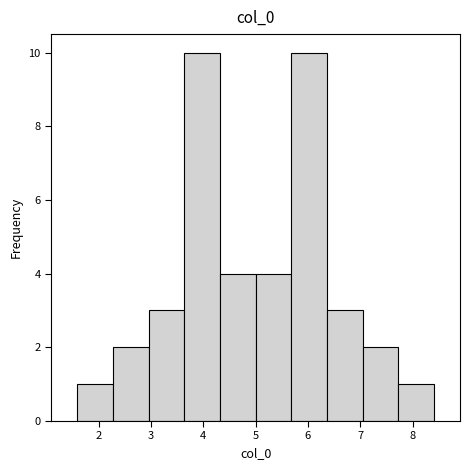

How tall is the bar that spans 3.0 to 3.6 on the x-axis? Neither the bar edges nor the heights are printed on the chart, so give them approximately, as read against the axes.

3